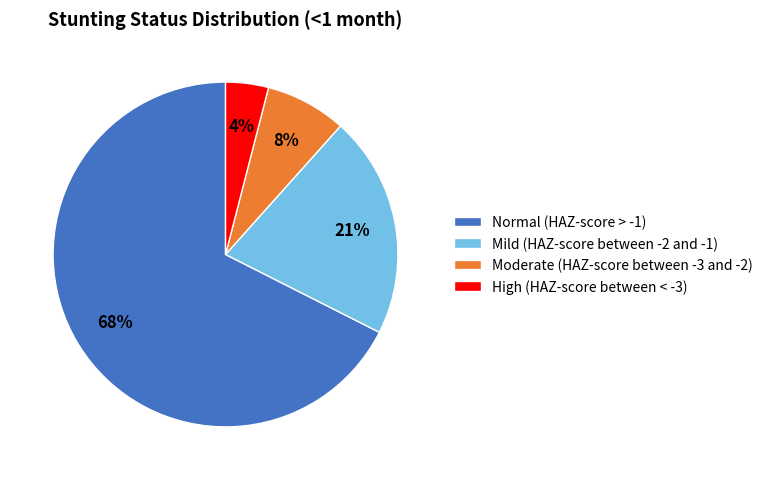

To the nearest percent, what portion does Mild (HAZ-score between -2 and -1) represent?

21%